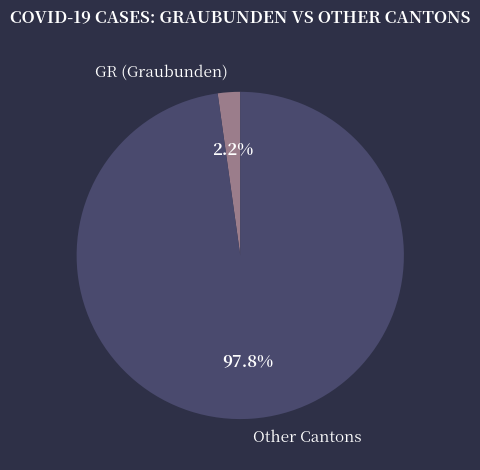

How many segments does this pie chart have?

2